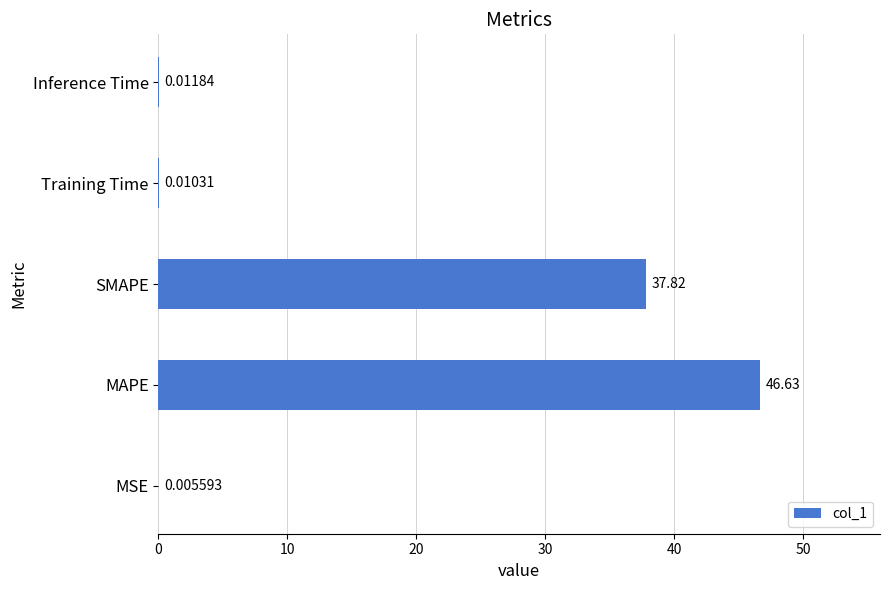

Are the bars horizontal?

Yes